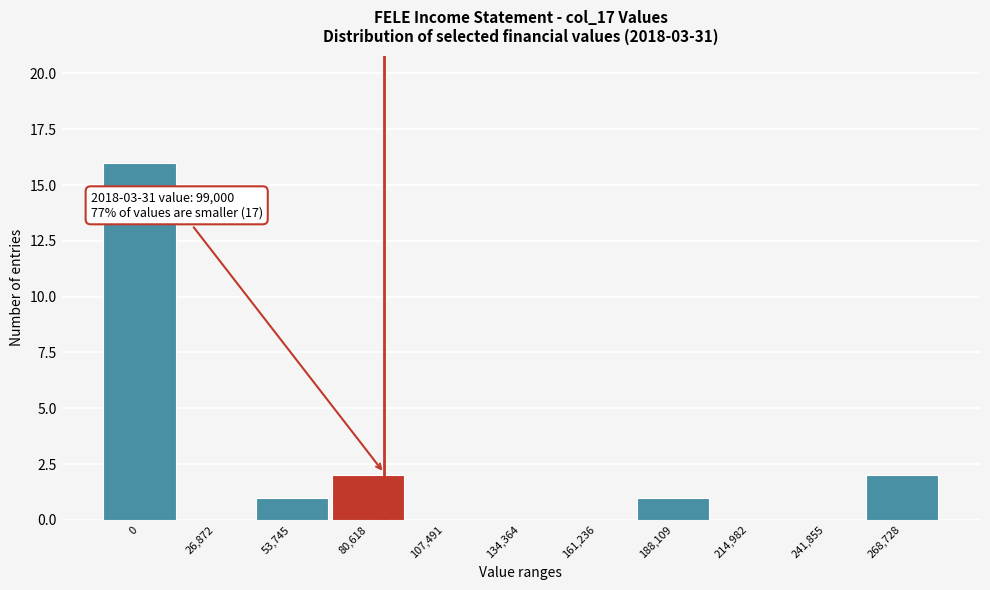

Reading right to left, transcribe all the data shown in this chart.

268,728=2	241,855=0	214,982=0	188,109=1	161,236=0	134,364=0	107,491=0	80,618=2	53,745=1	26,872=0	0=16